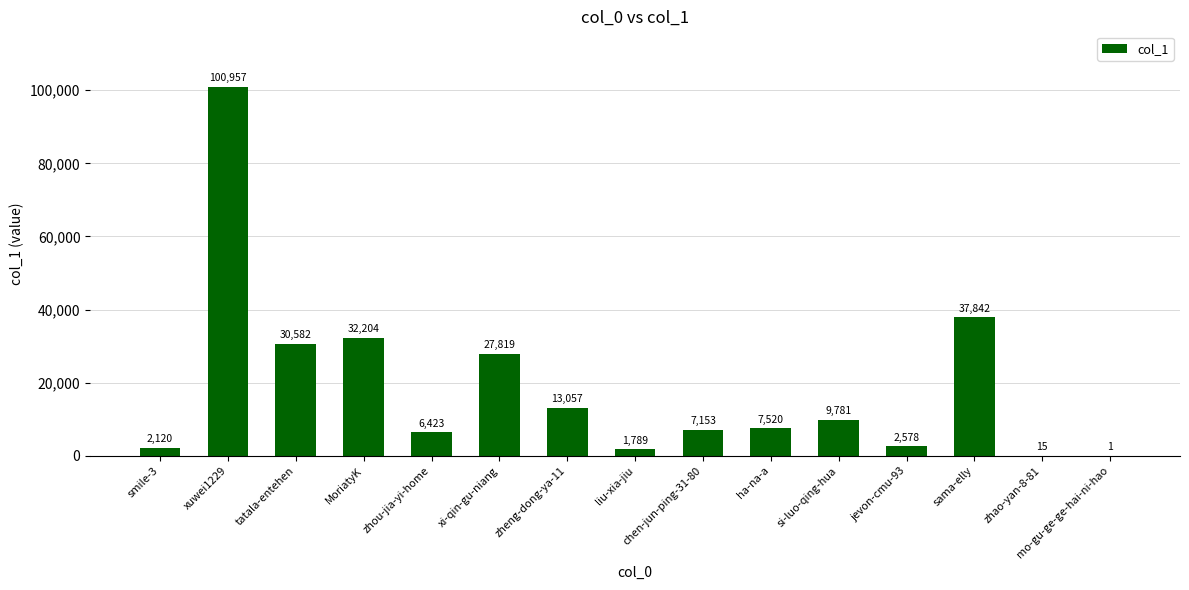

Reading left to right, transcribe all the data shown in this chart.

2120	100957	30582	32204	6423	27819	13057	1789	7153	7520	9781	2578	37842	15	1